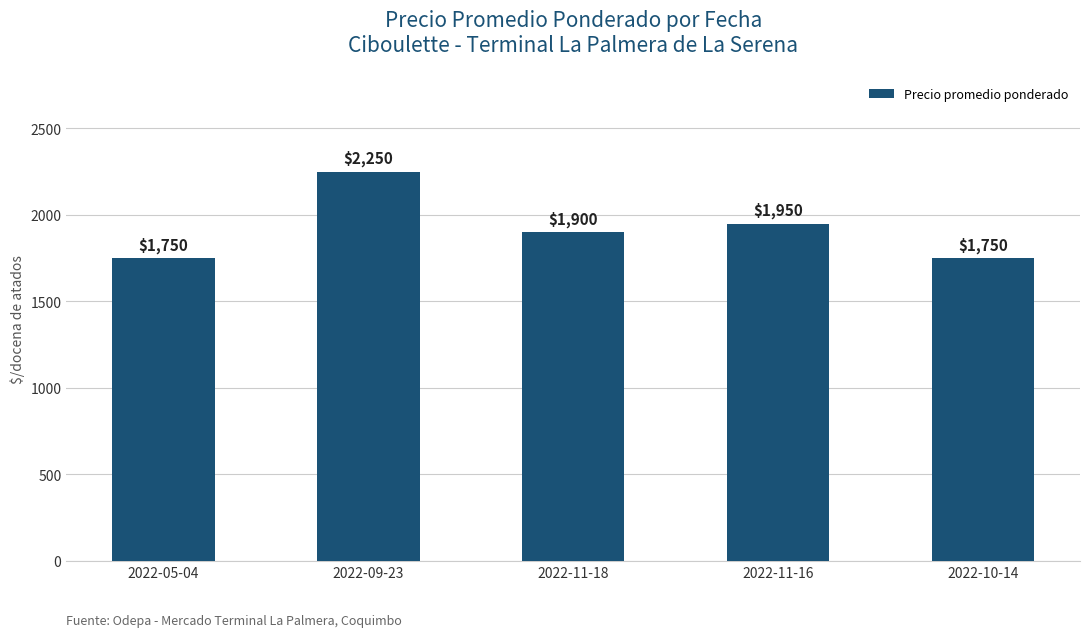

What is the maximum value shown in the chart?

2250